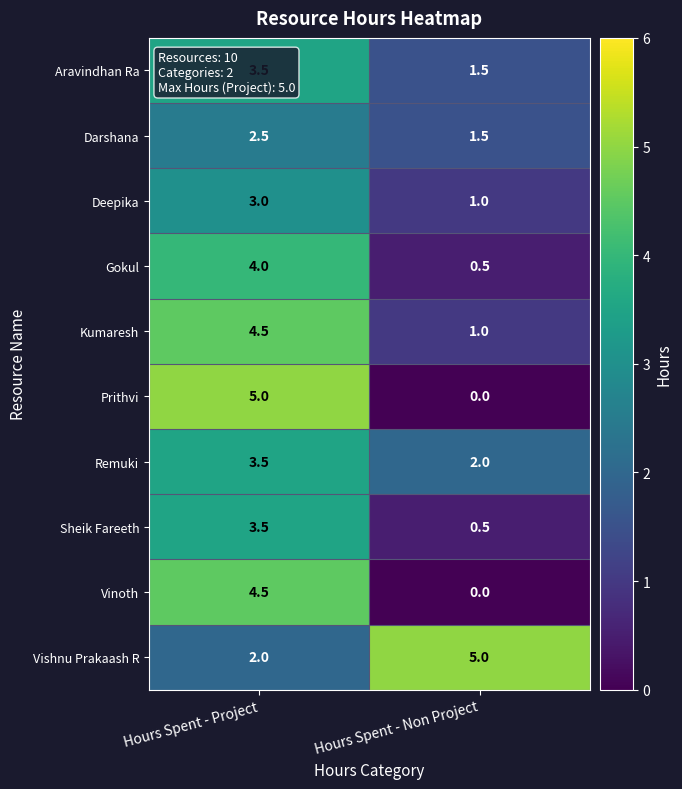

What is the total value across all series at Hours Spent - Non Project?

13.0